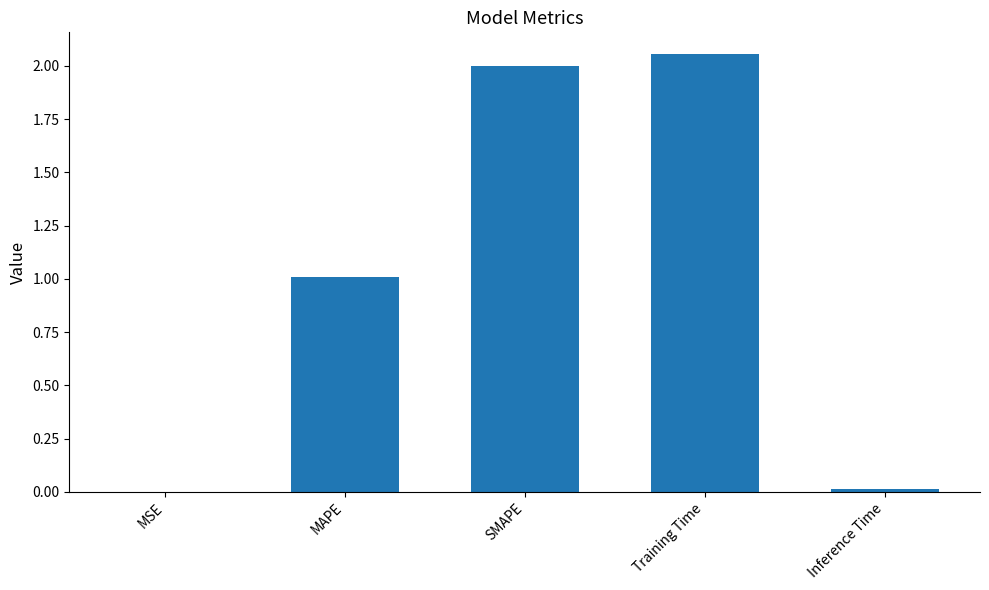

Are the bars horizontal?

No